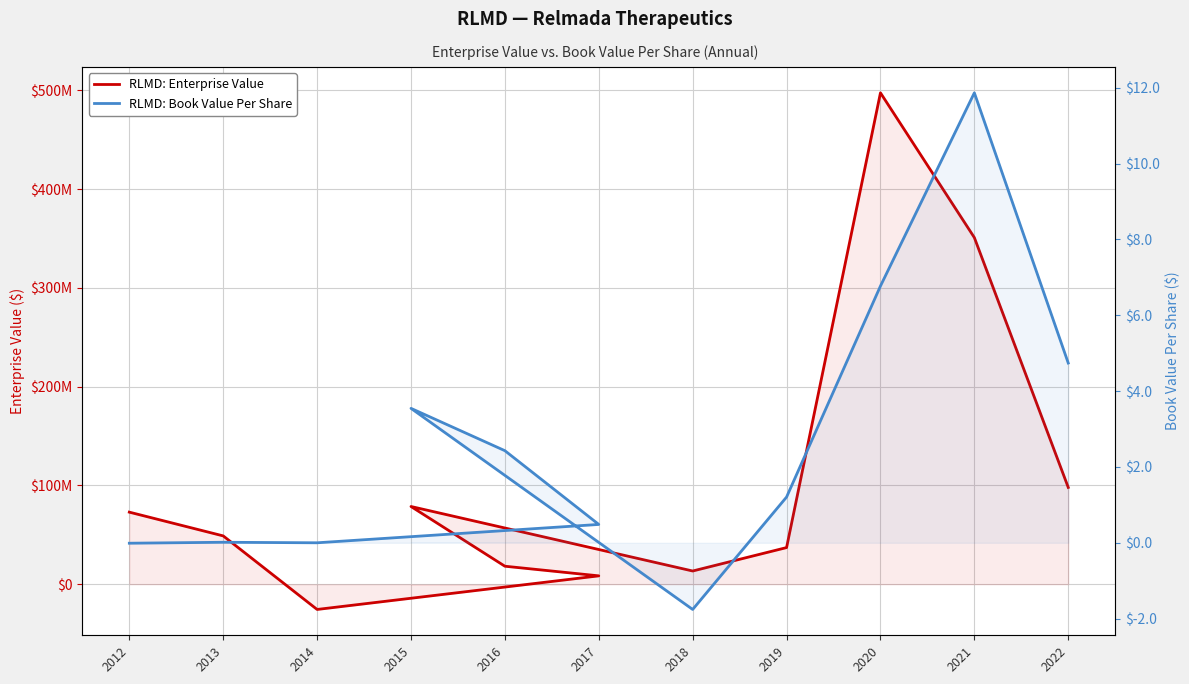

What value does the RLMD: Book Value Per Share series have at 2016?

2.4